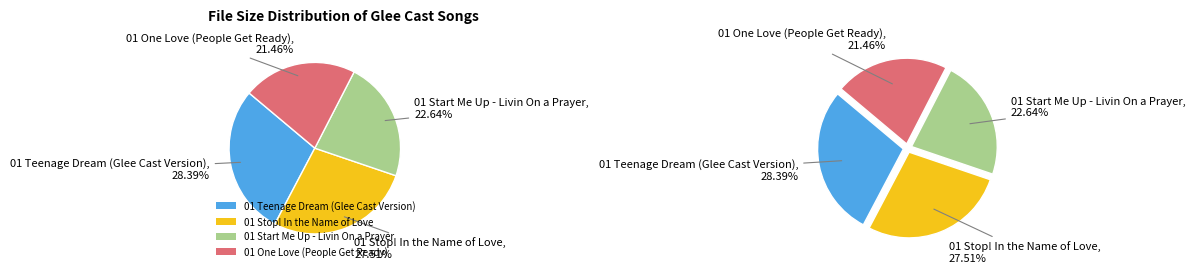

Rank the categories by value from lowest to highest.

01 One Love (People Get Ready), 01 Start Me Up - Livin On a Prayer, 01 Stop! In the Name of Love, 01 Teenage Dream (Glee Cast Version)